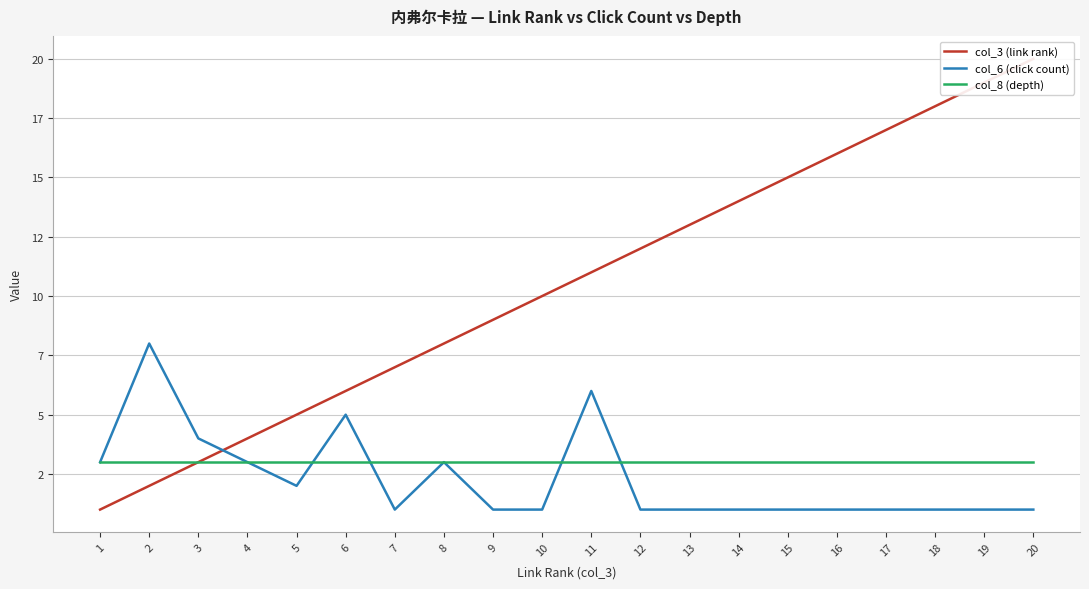

Does the chart display data point markers on the line(s)?

No